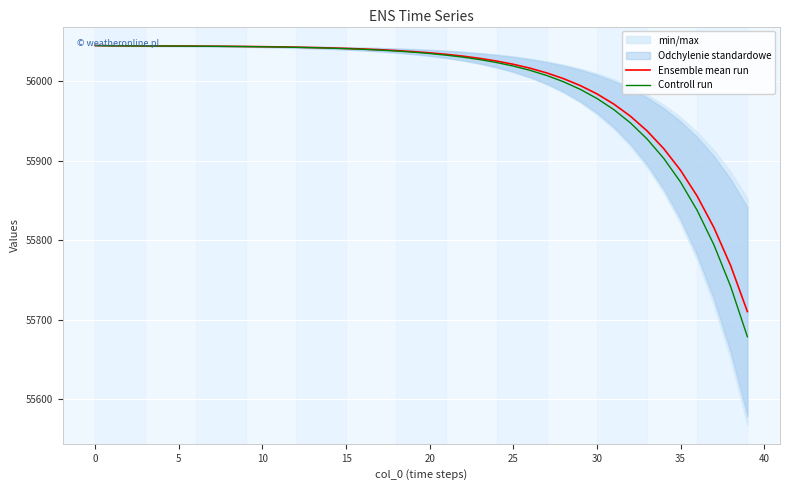

What is the value of the Controll run point at the 13th from the left?

56042.7